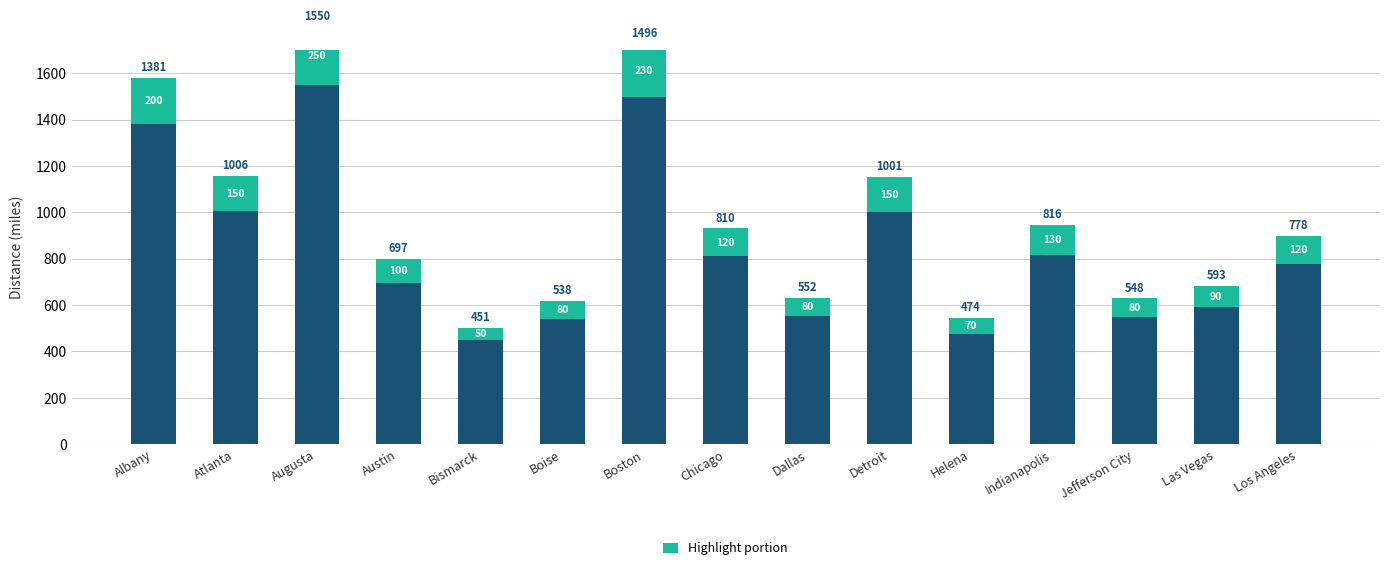

What is the smallest value displayed?

50